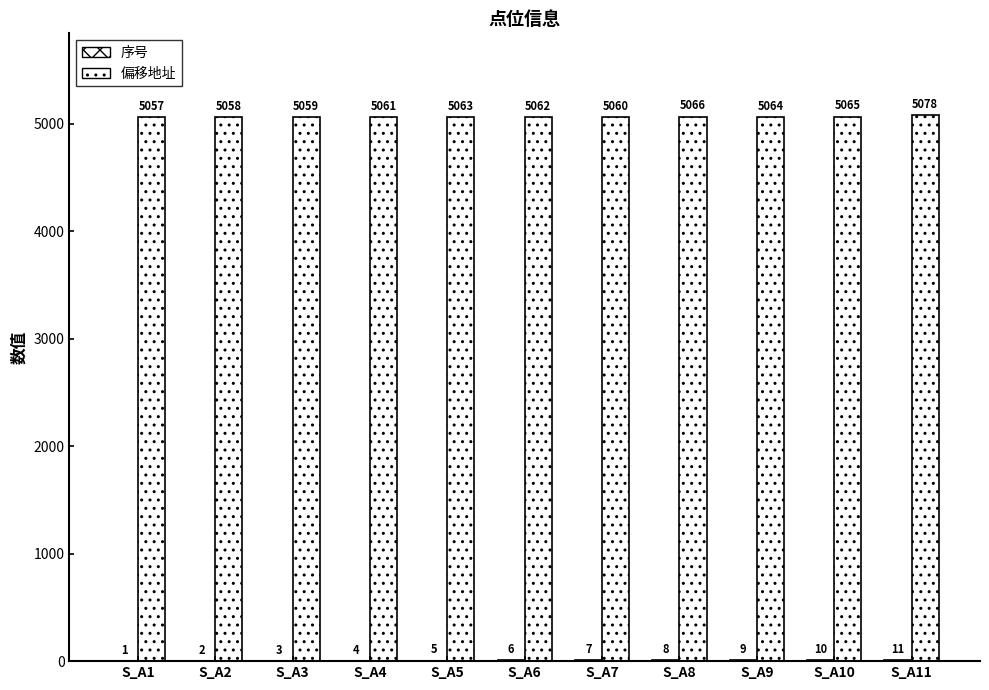

Is it true that 偏移地址 equals 5060 at S_A7?

True